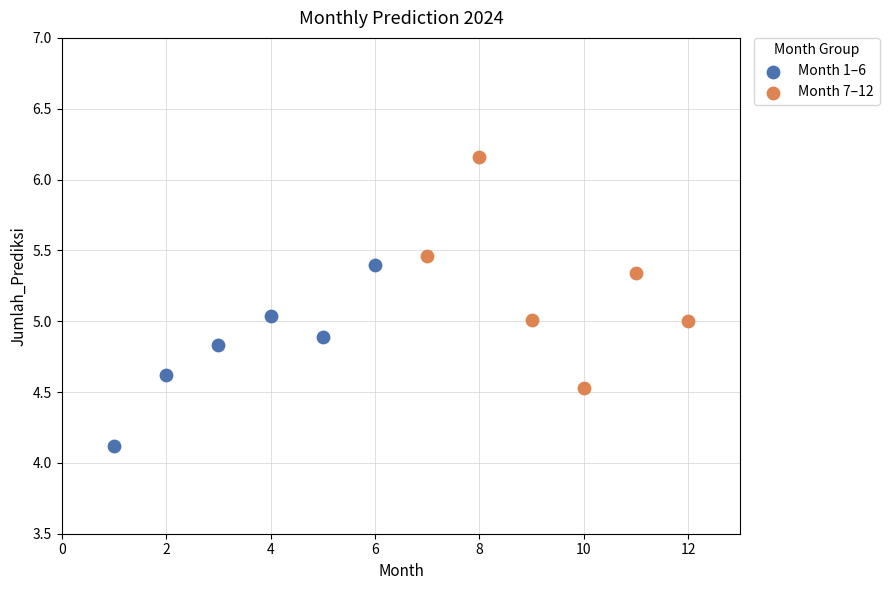

Which series has the largest Y range (max minus min)?

Month 7–12